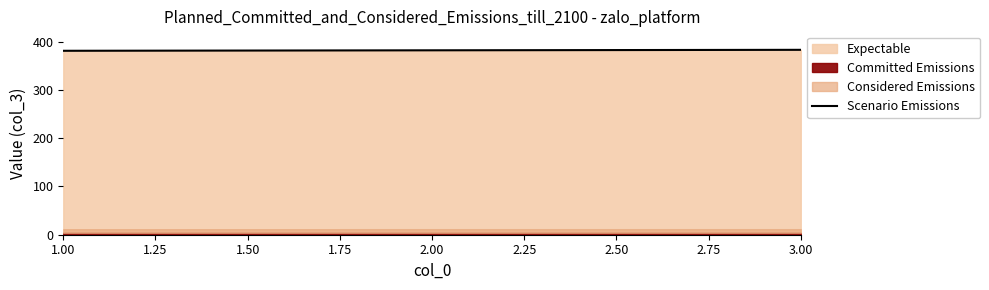

At which category does the chart reach its minimum across all series?

1.00